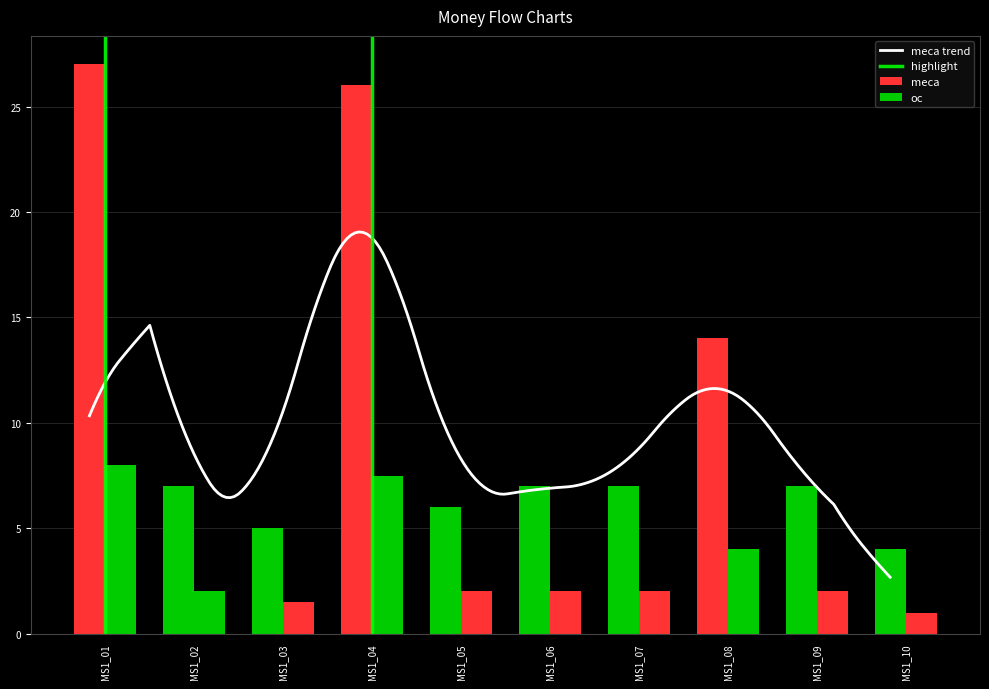

Which has a higher value, MS1_10 or MS1_05?

MS1_05